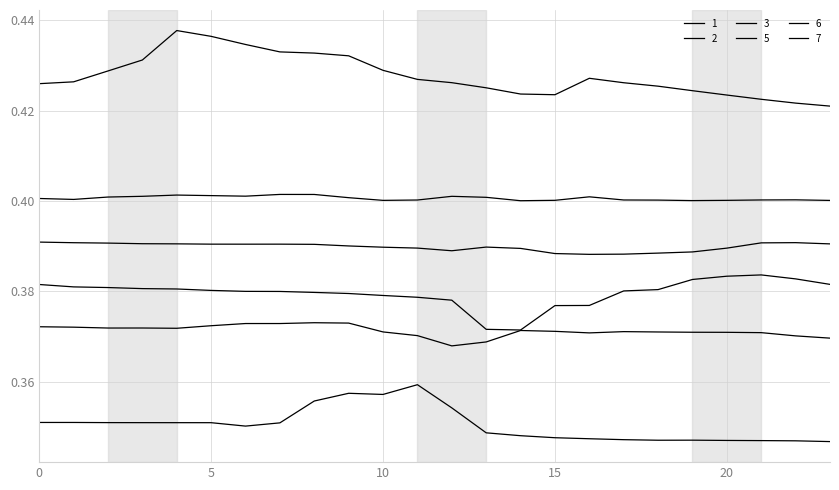

What is the value of the 6 point at the 24th from the left?

0.4